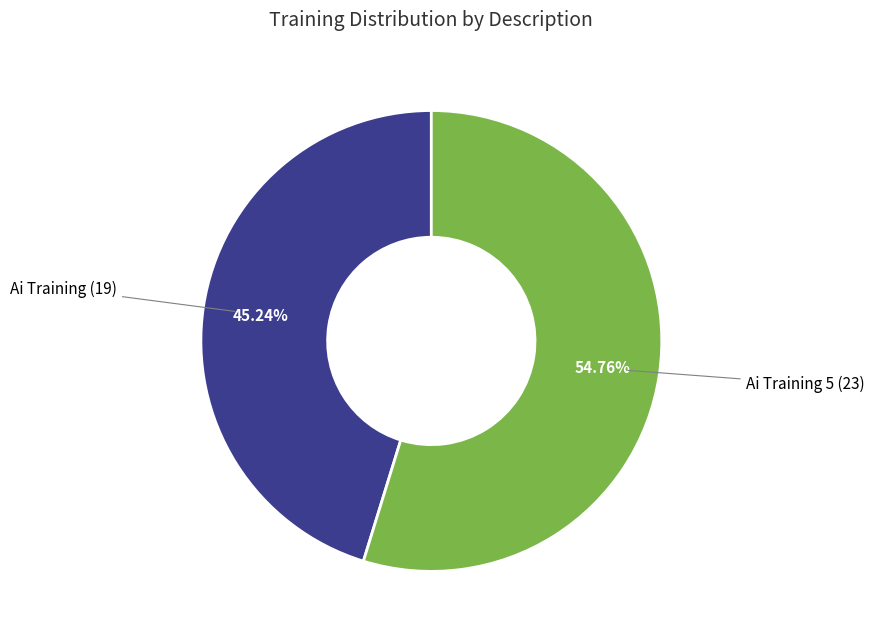

What percentage is the Ai Training 5 slice, to the nearest percent?

55%